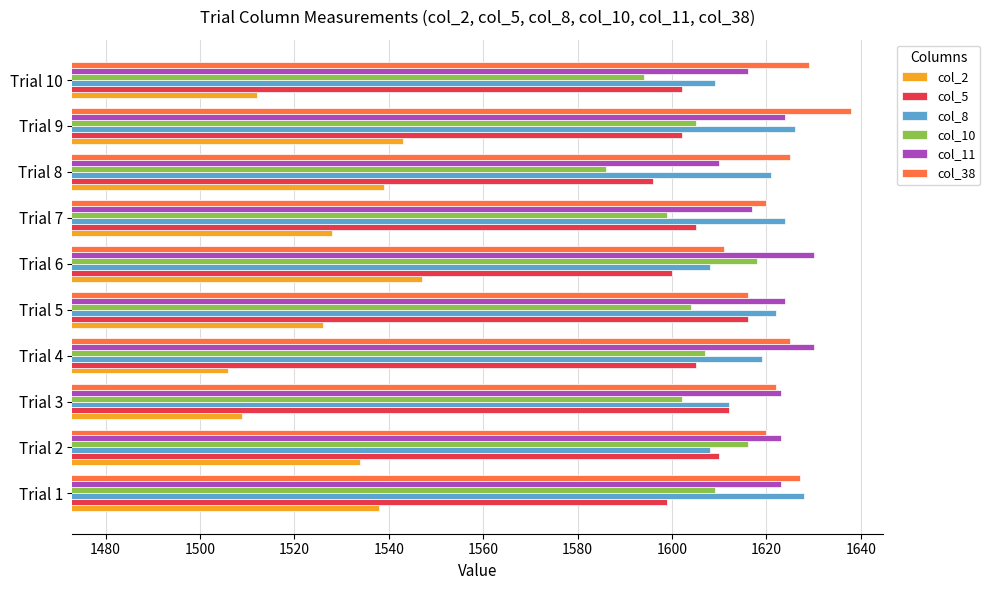

Count the number of categories in the chart.

10